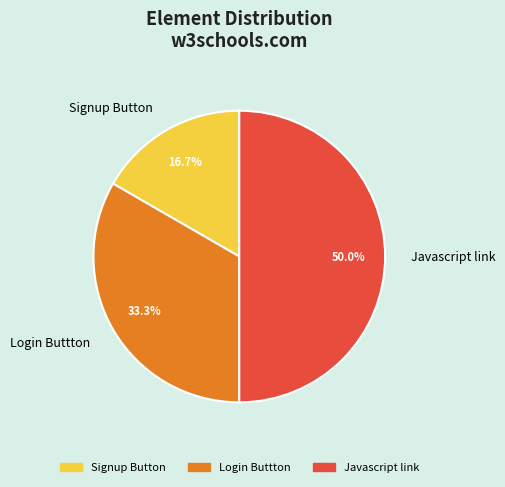

To the nearest percent, what is the average slice percentage?

33%